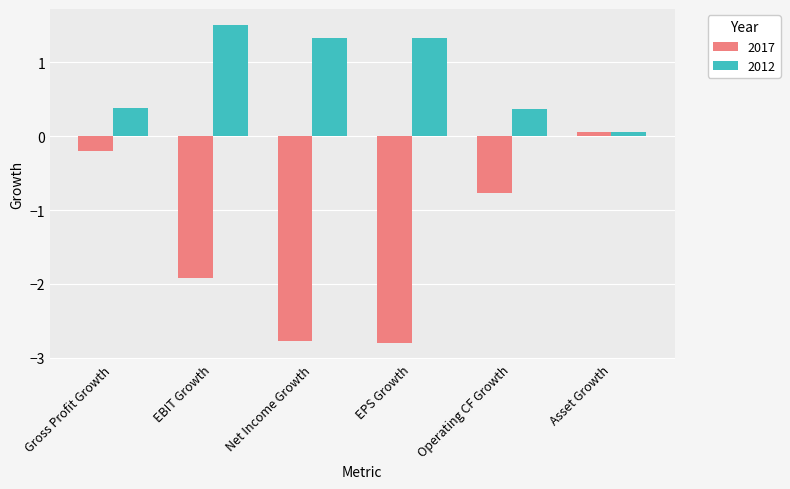

How many data points in 2017 are less than 0?

5